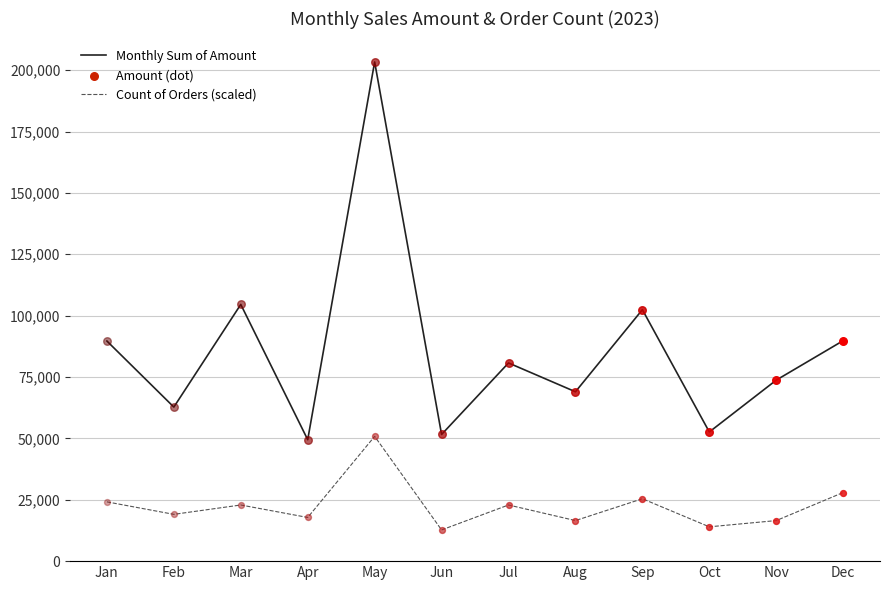

At how many categories does at least one series exceed 95341?

3